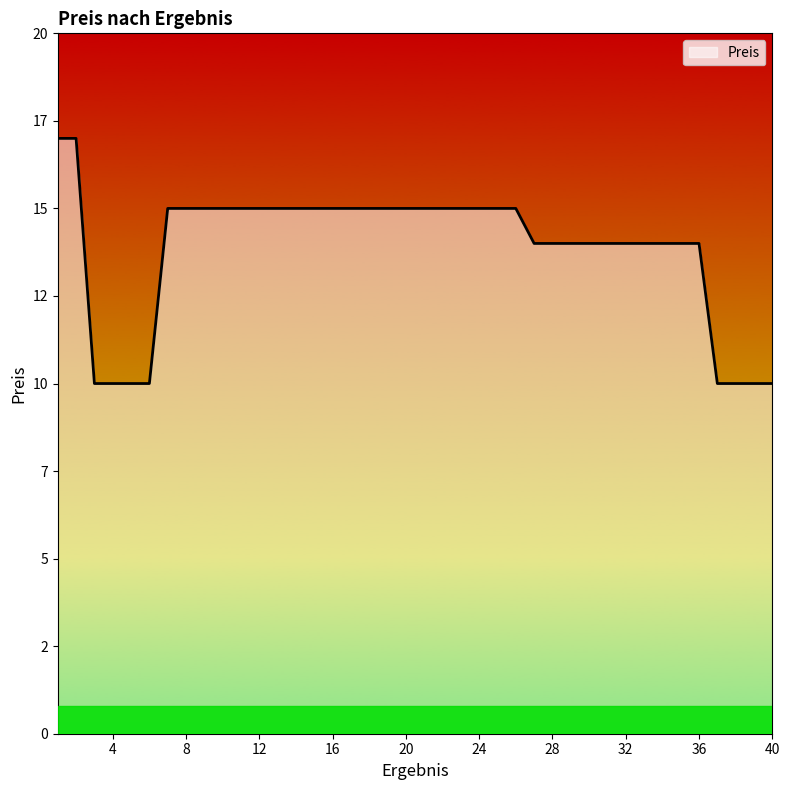

Is this an area chart (filled region under the line)?

Yes